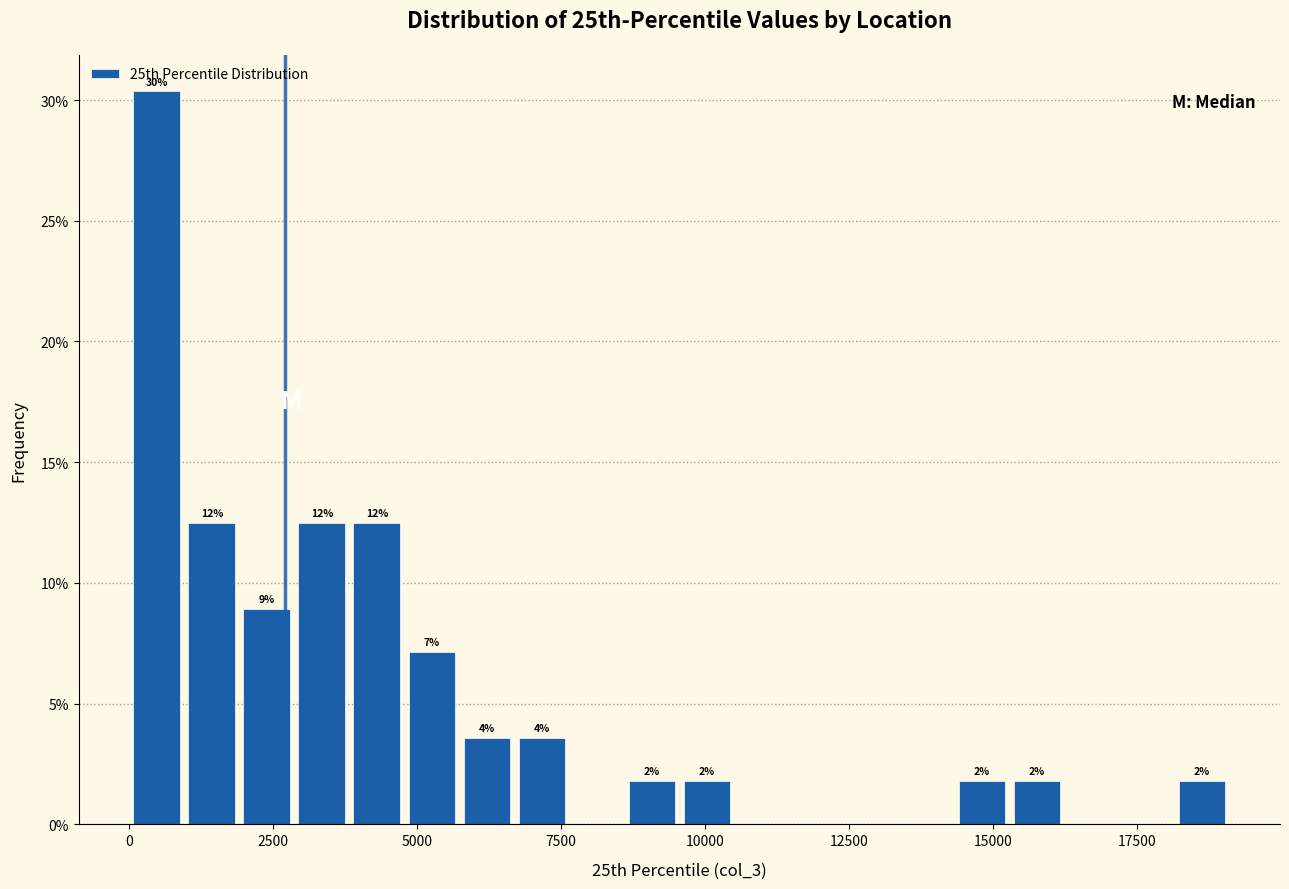

Read against the x-axis, roughly where is the centre of the tallest bar?

500